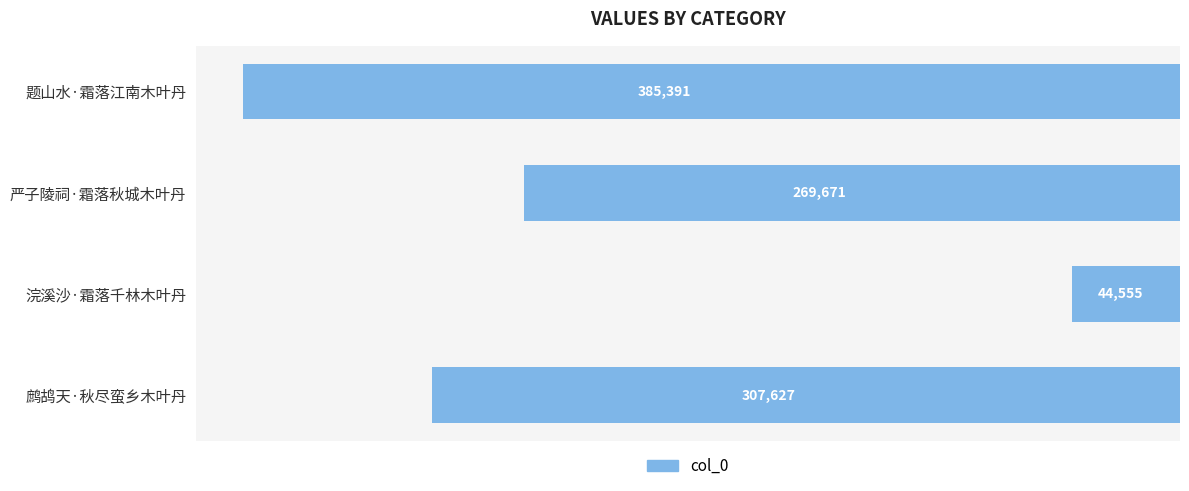

How many bars are there in total?

4